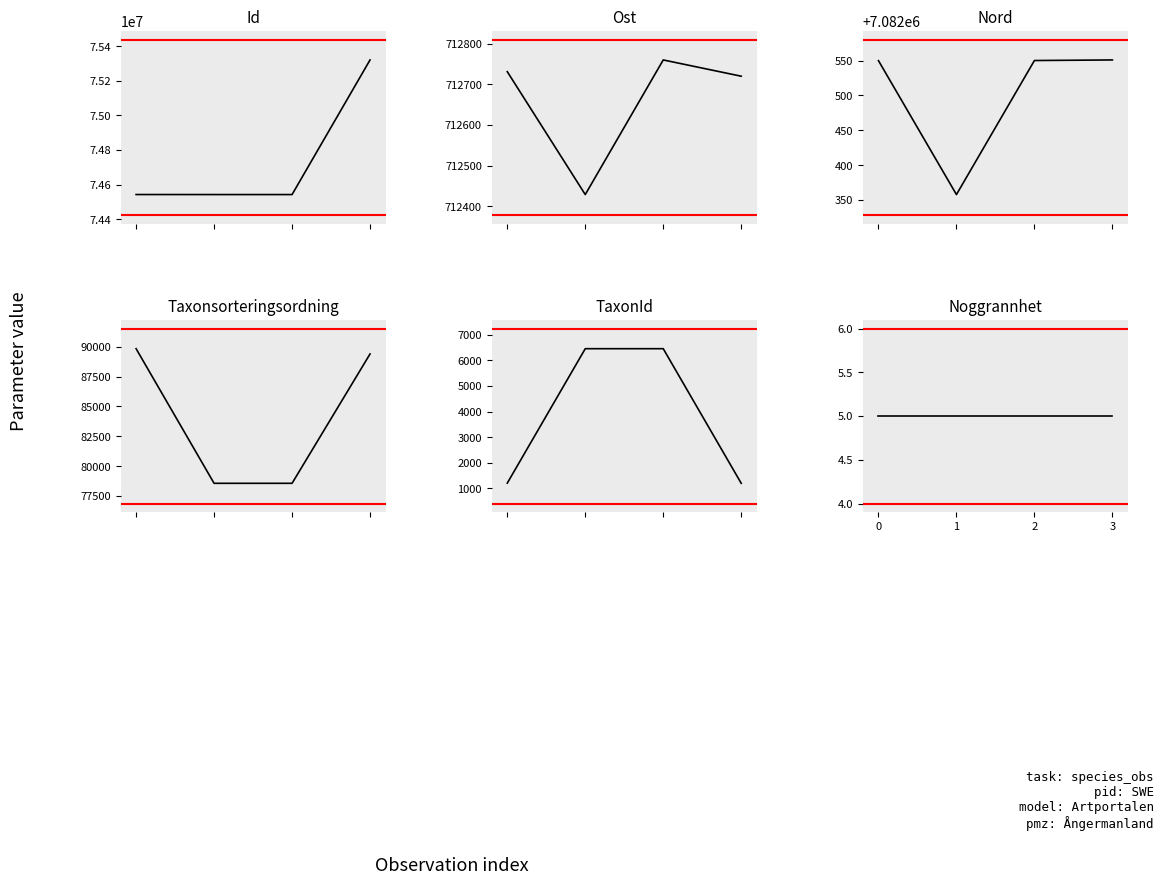

What is the sum of the TaxonId values at 2 and 1?

12916.0